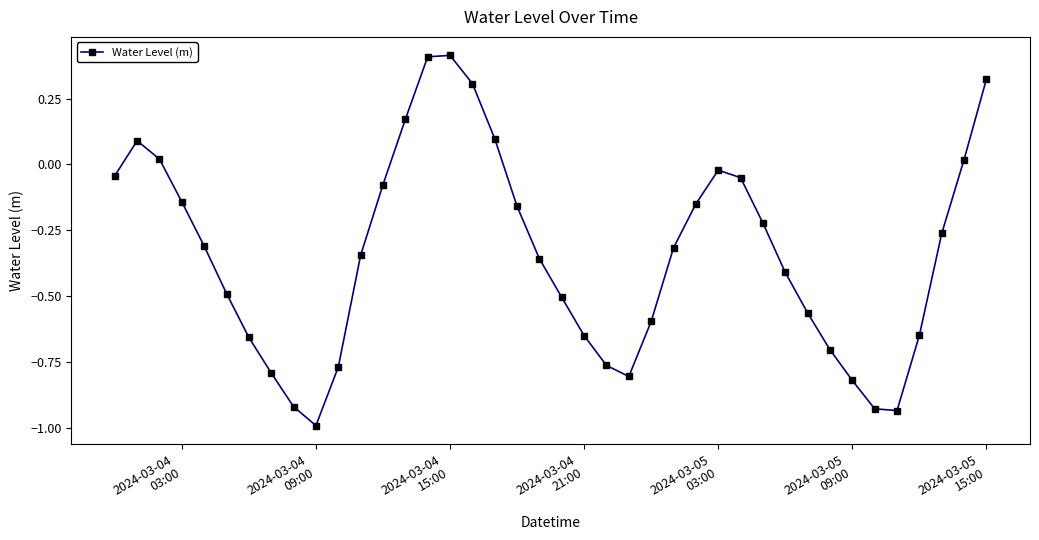

How many interior local peaks (higher than both neighbors) does the data have?

3